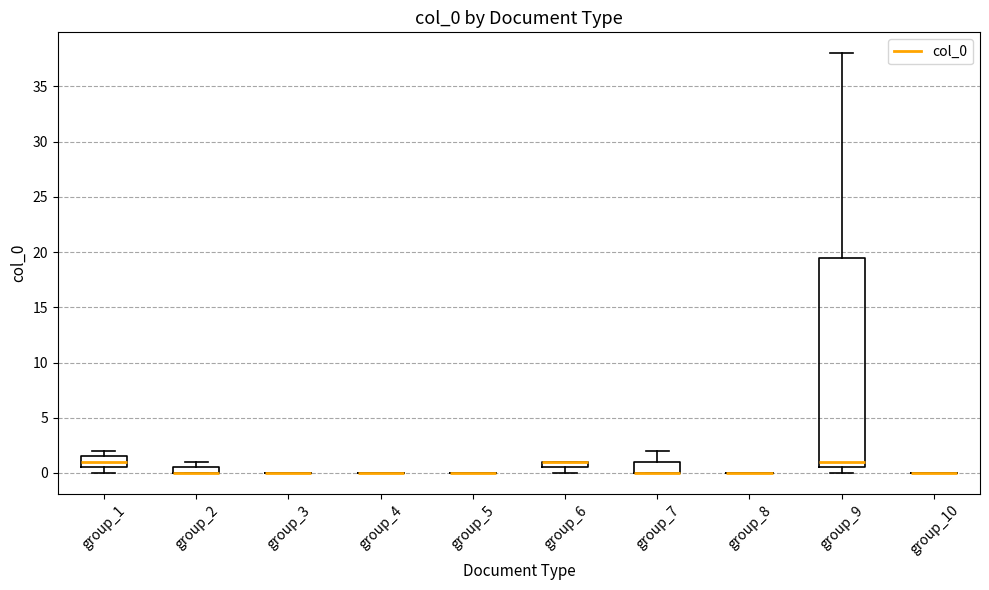

Comparing the boxes themselves (not the whiskers), which one is the tallest?

group_9